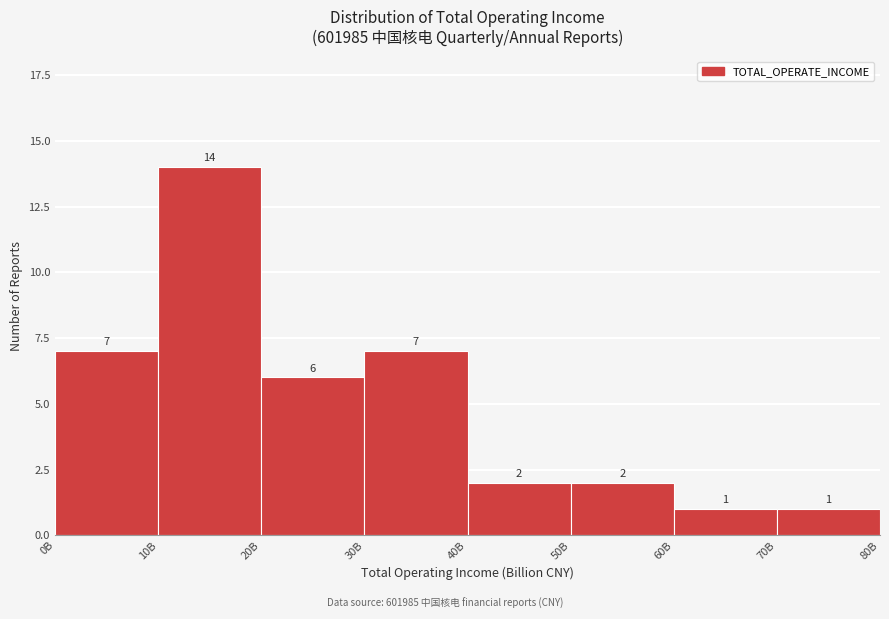

Reading right to left, extract all data points from this chart.

1	1	2	2	7	6	14	7